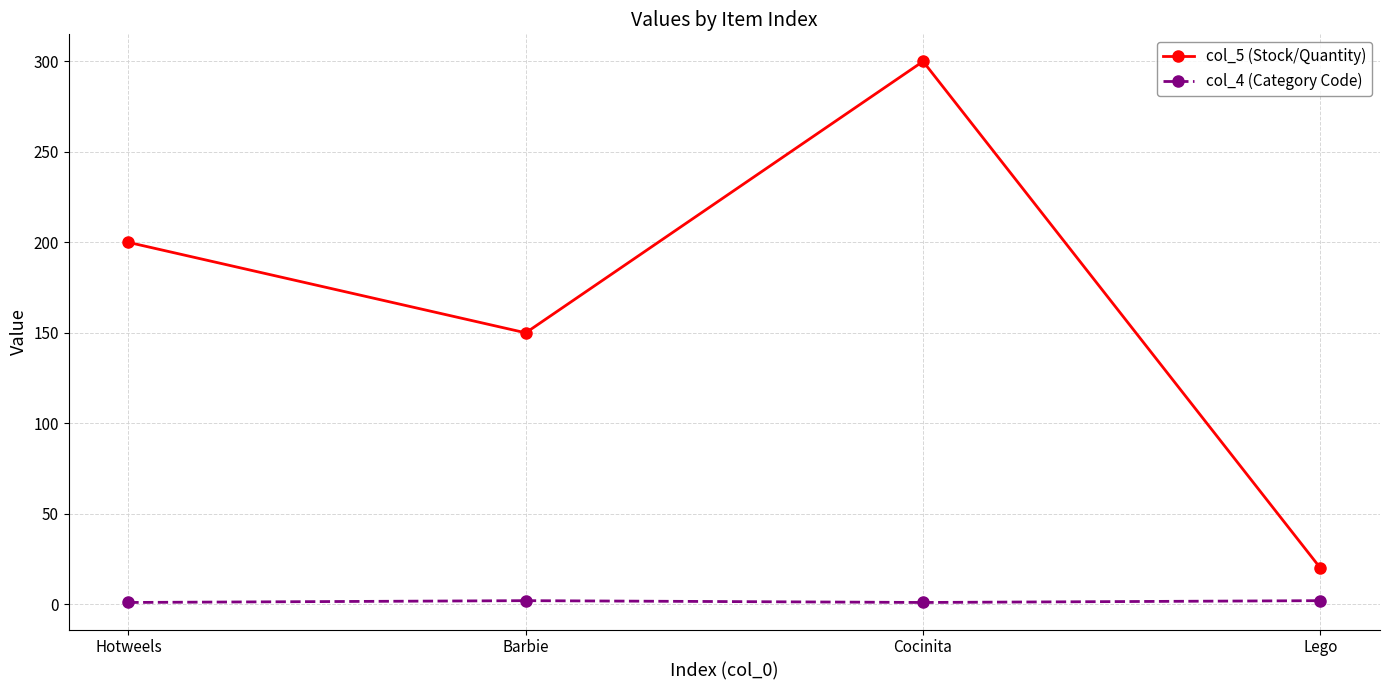

What is the lowest value of the col_5 (Stock/Quantity) series?

20